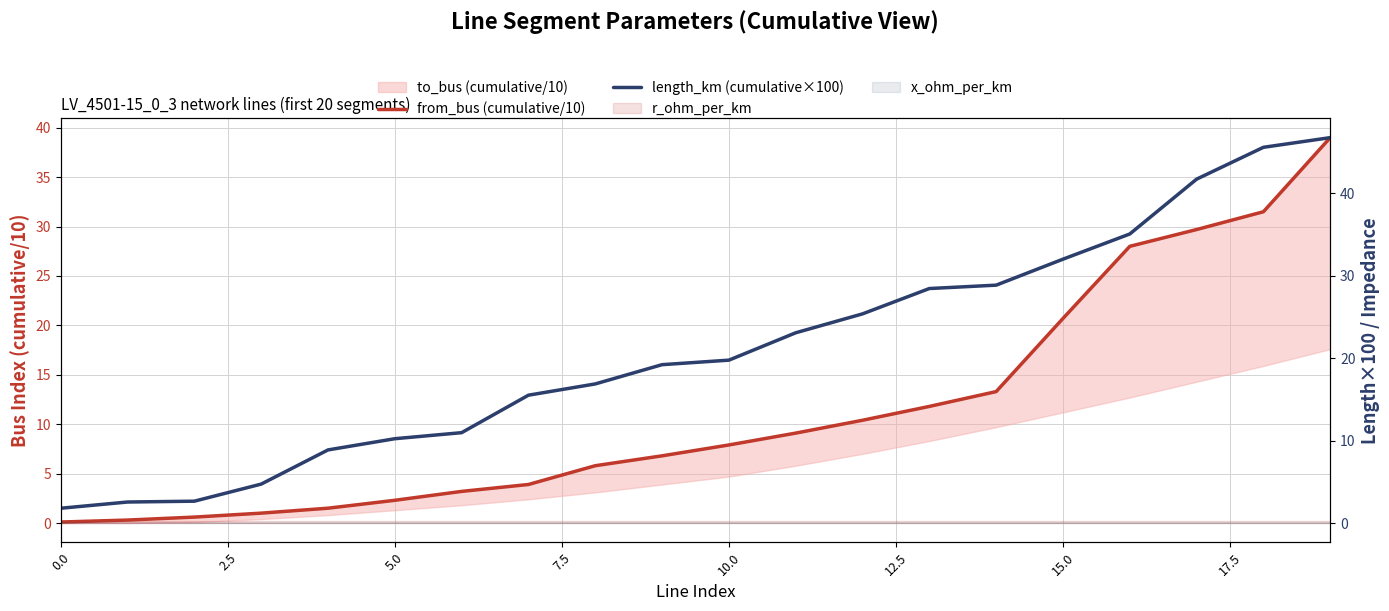

True or false: length_km (cumulative×100) has more than 1 interior local peaks.

False